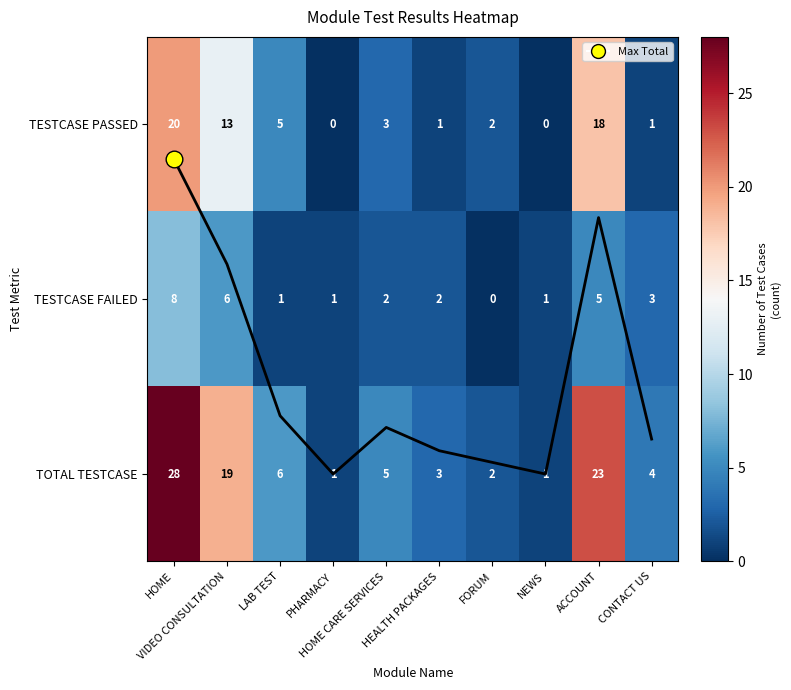

What is the average value of the TOTAL TESTCASE series?

9.2